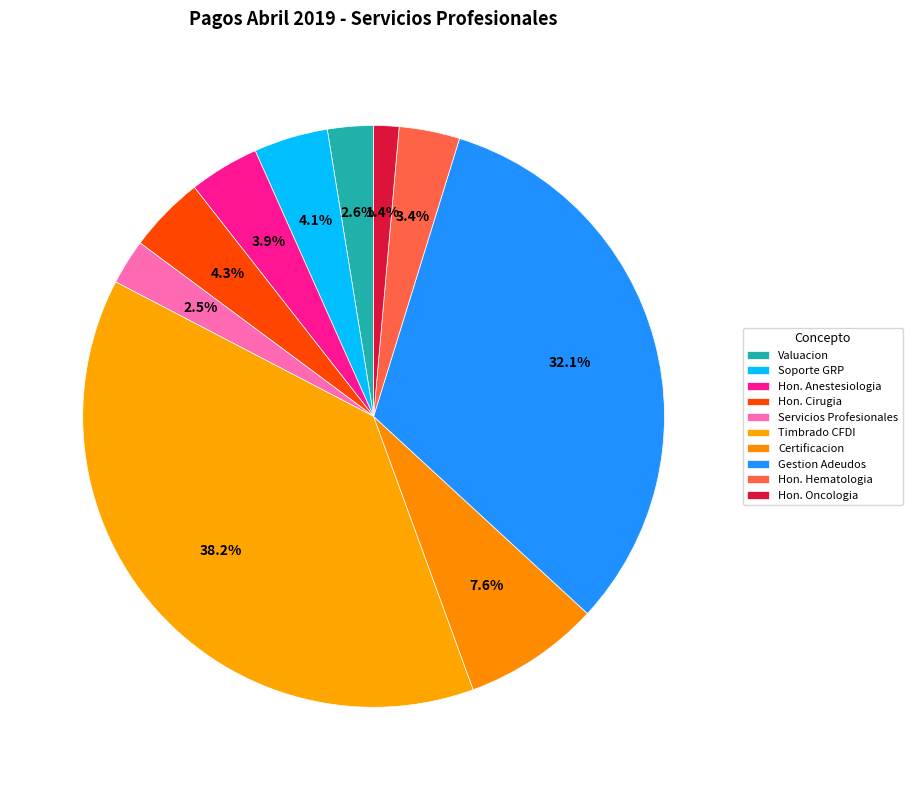

How many segments does this pie chart have?

10